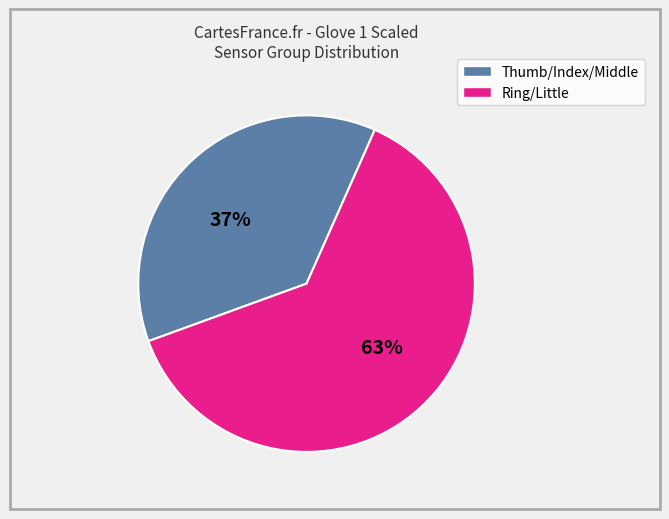

Is there any slice that represents more than half of the pie?

Yes